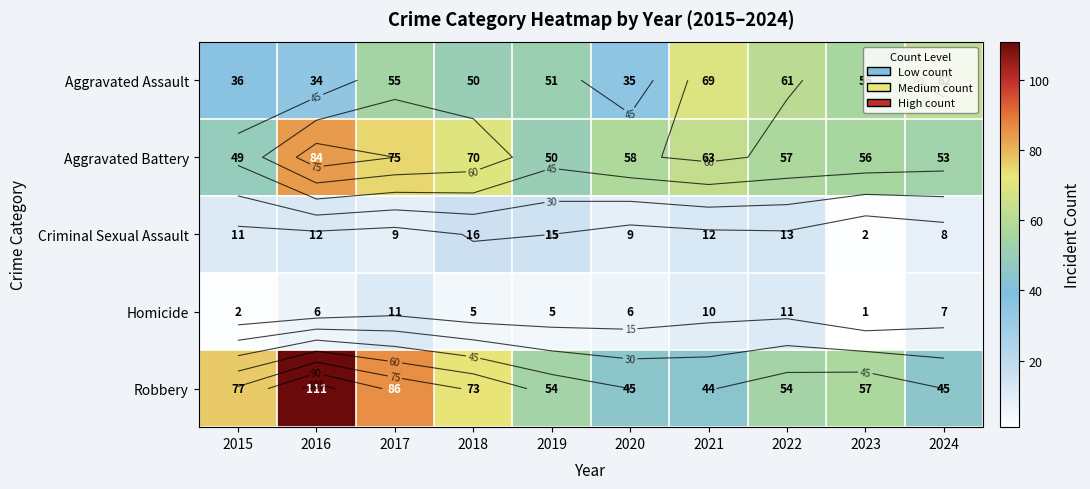

At 2018, list the series in order from smallest to largest.

Homicide, Criminal Sexual Assault, Aggravated Assault, Aggravated Battery, Robbery